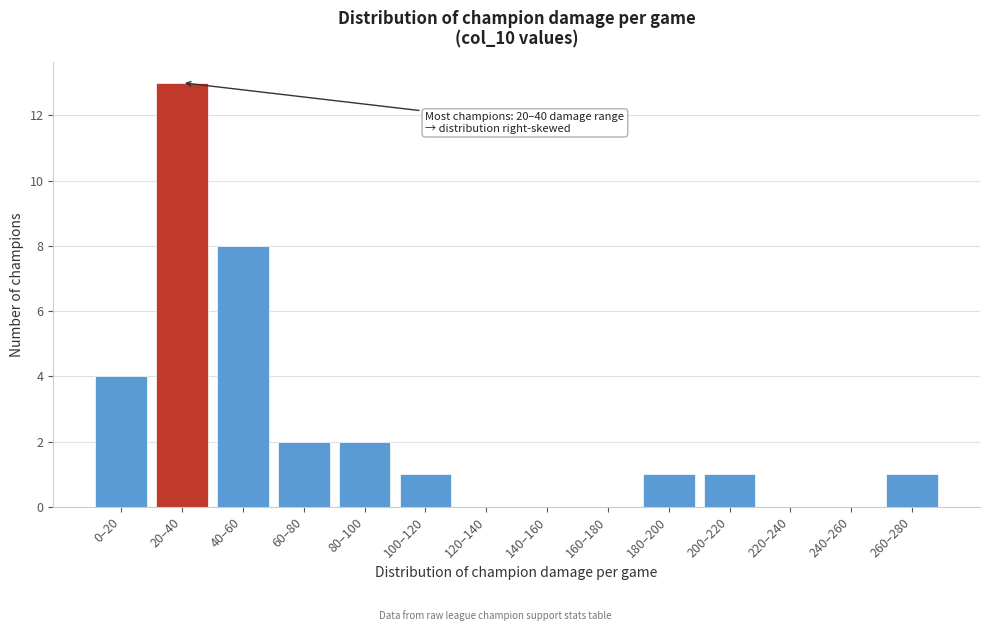

Reading left to right, list all the values displayed in this chart.

0–20=4	20–40=13	40–60=8	60–80=2	80–100=2	100–120=1	120–140=0	140–160=0	160–180=0	180–200=1	200–220=1	220–240=0	240–260=0	260–280=1